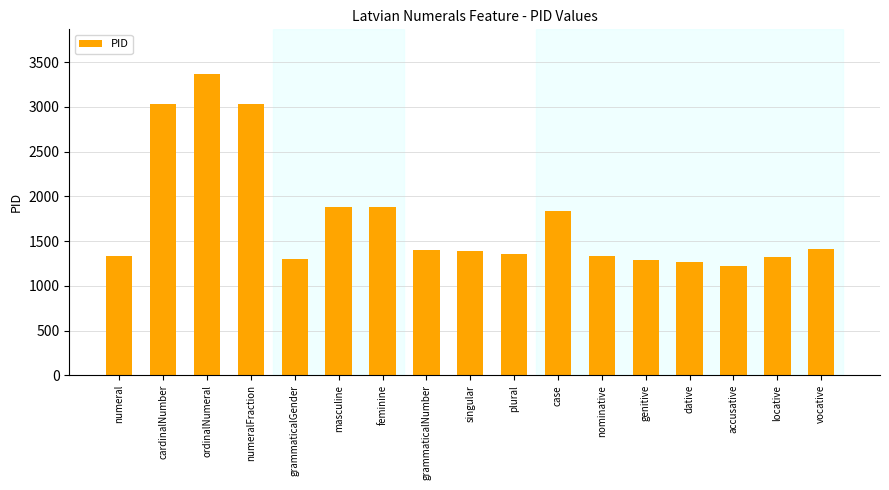

Which label corresponds to the largest value in the chart?

ordinalNumeral